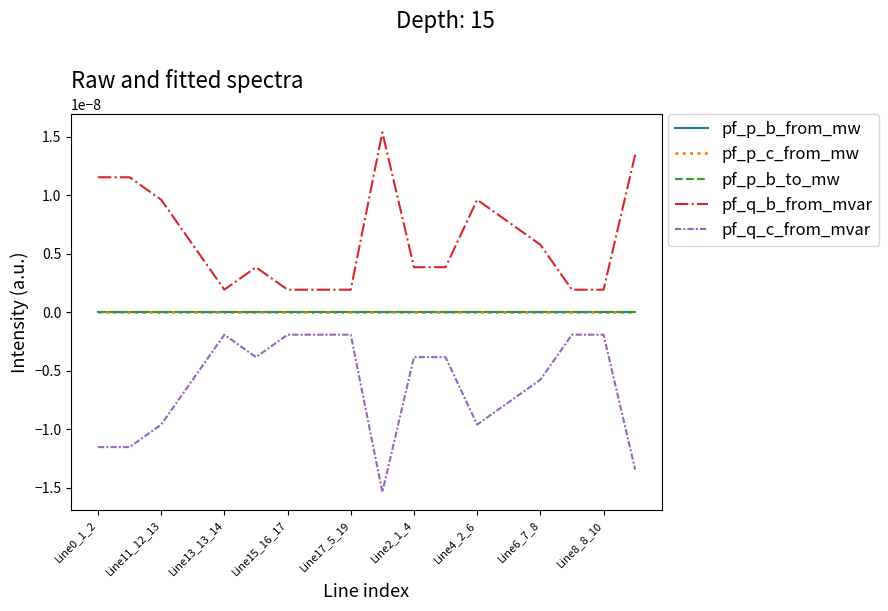

True or false: pf_q_b_from_mvar and pf_q_c_from_mvar cross at least once.

False